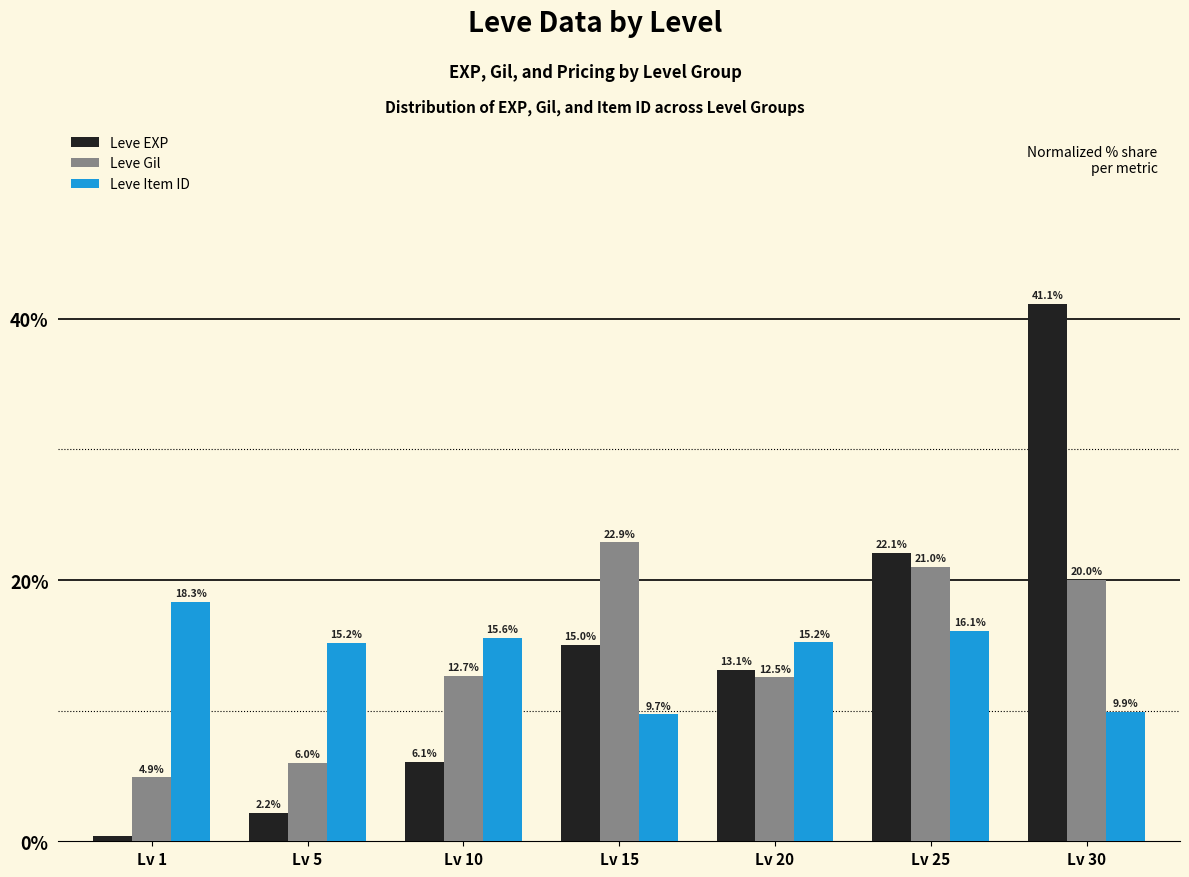

Which series has the largest range (max minus min)?

Leve EXP